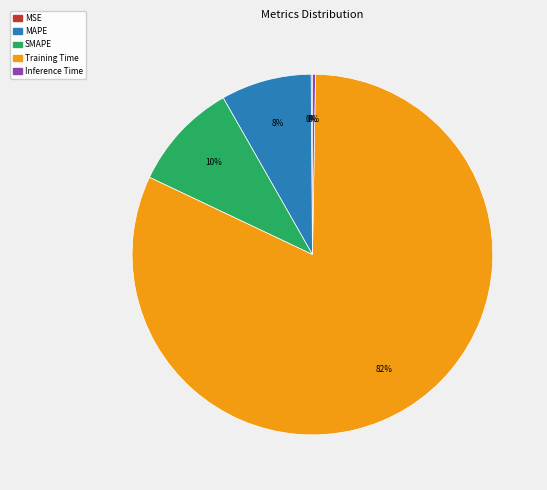

What is the largest slice in the pie chart?

Training Time